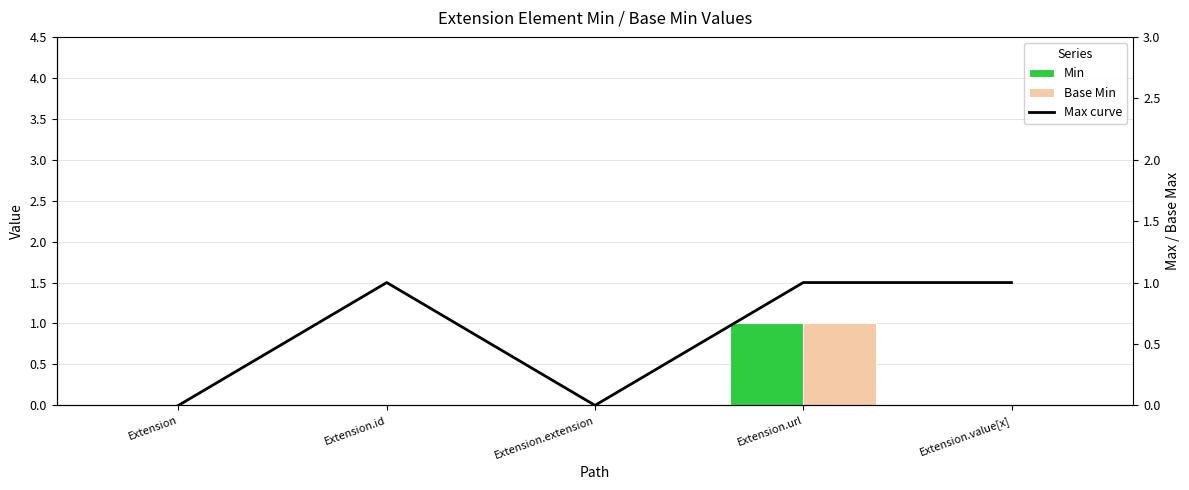

What is the maximum value for Min?

1